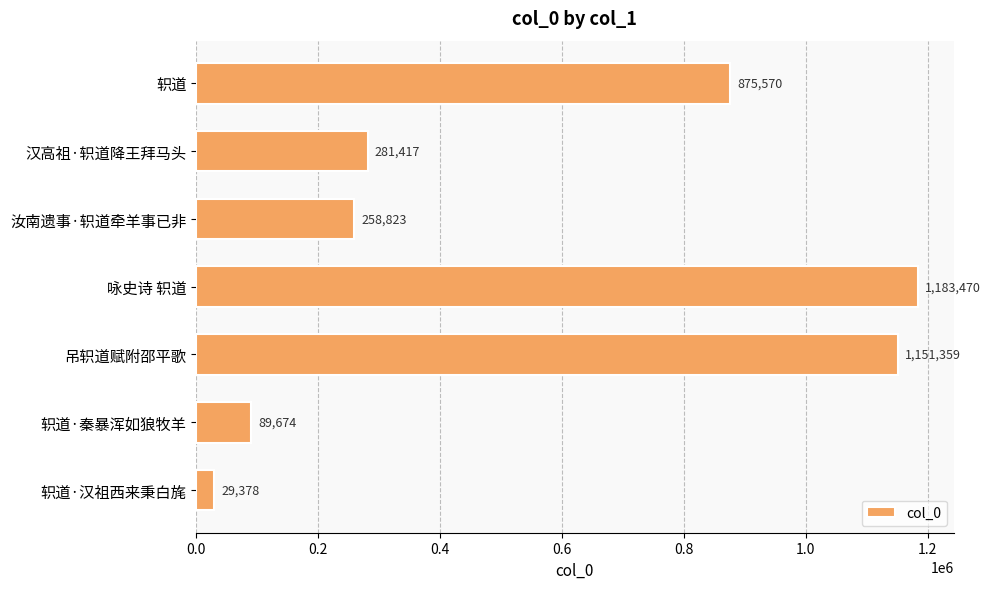

What is the value of the 2nd bar from the top?

281417